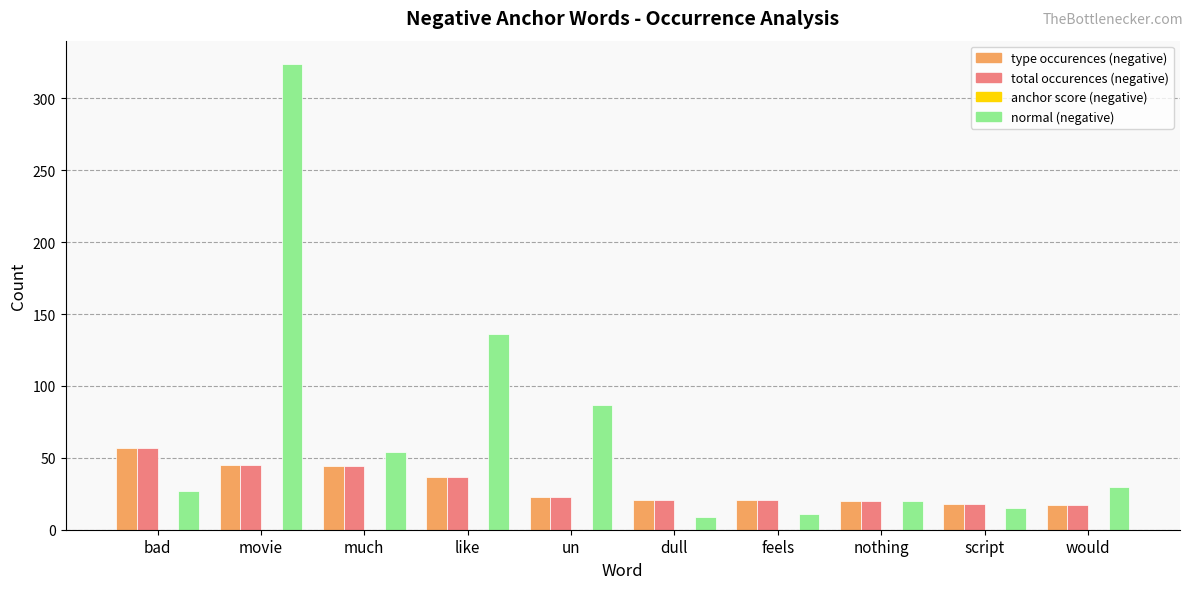

At which category is the sum across all series the highest?

movie